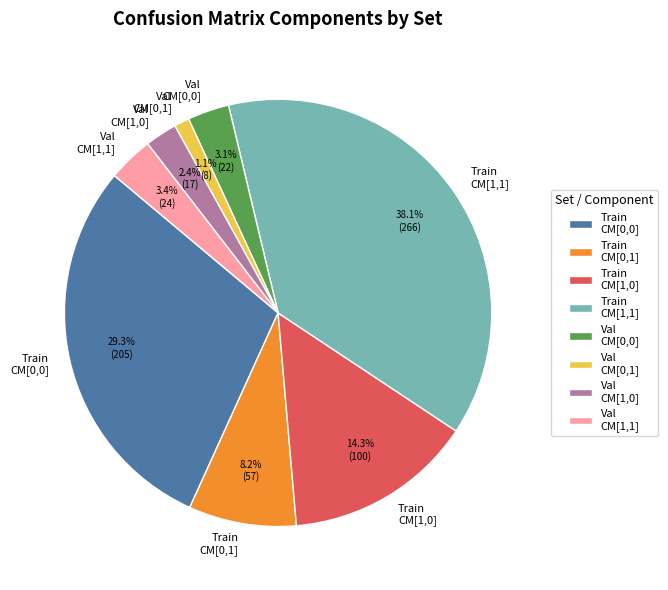

Which slice is the smallest?

Val CM[0,1]